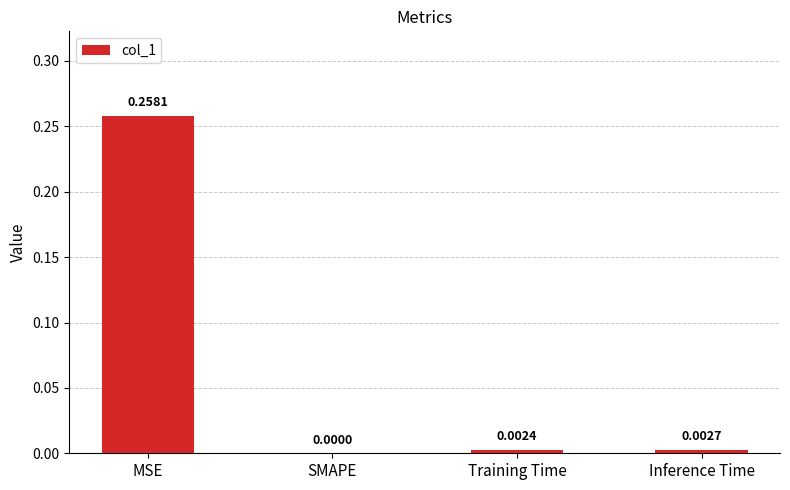

Is it true that the value at SMAPE is -0.1?

False